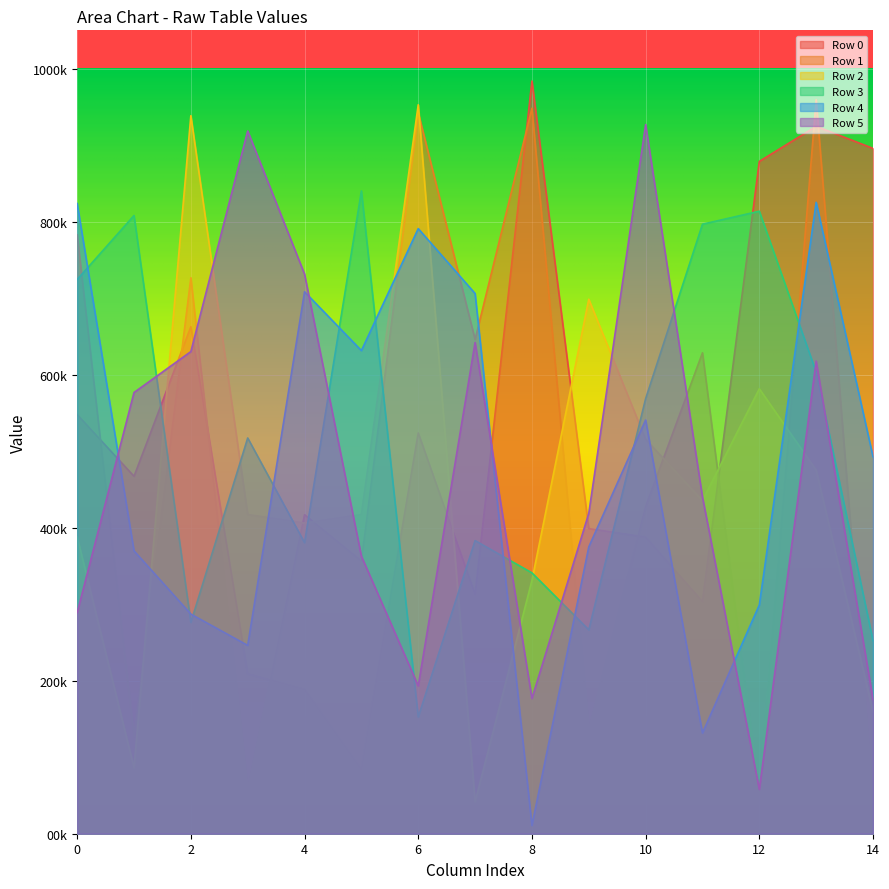

Where is Row 3 nearest to the value 496330?

3